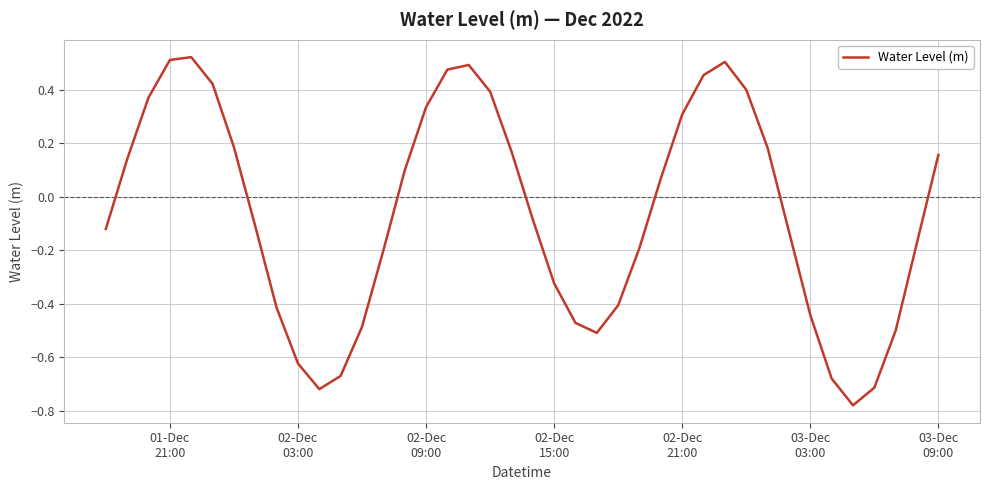

What is the difference between the maximum and minimum values?

1.3